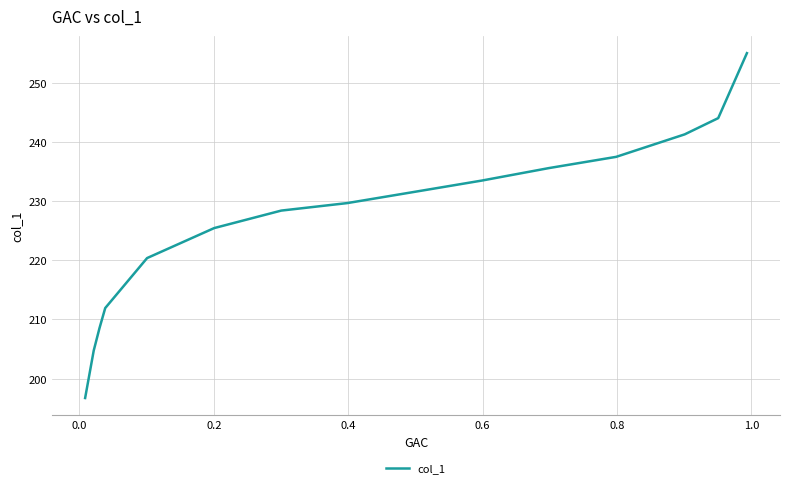

What is the difference between the maximum and minimum values?

58.3